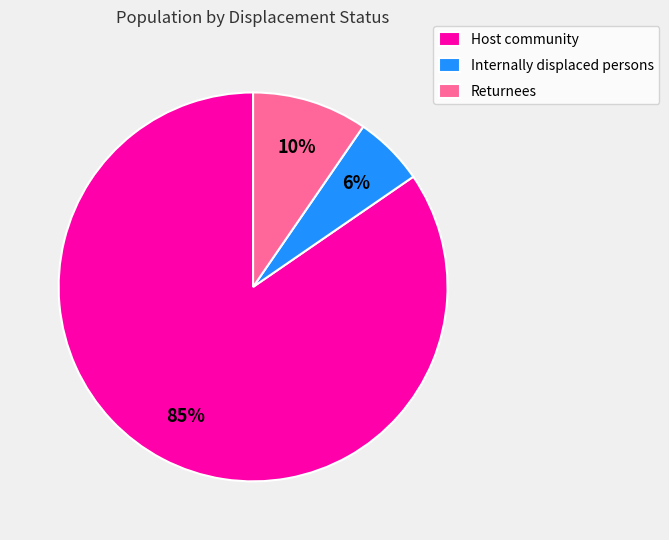

Which slice represents more than half of the pie?

Host community